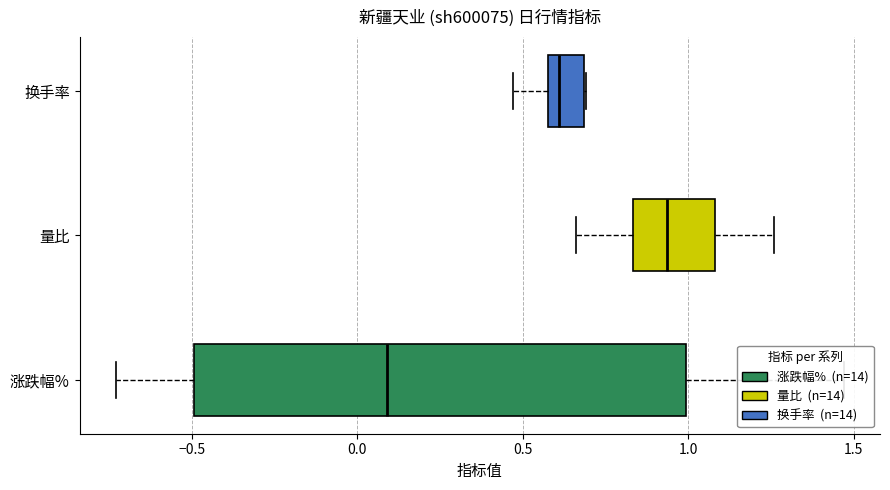

Which series has the largest total across all categories?

量比